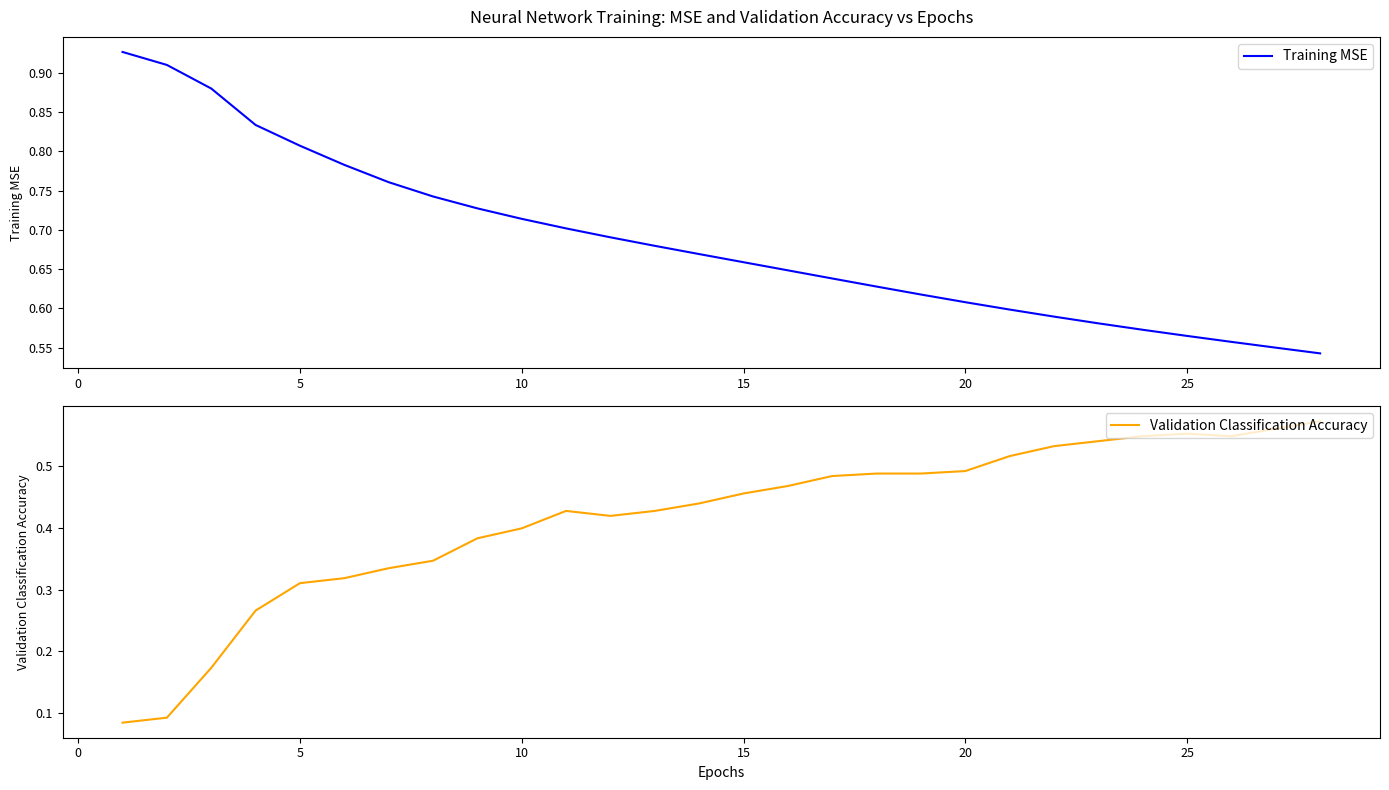

At how many categories does at least one series exceed 0?

28